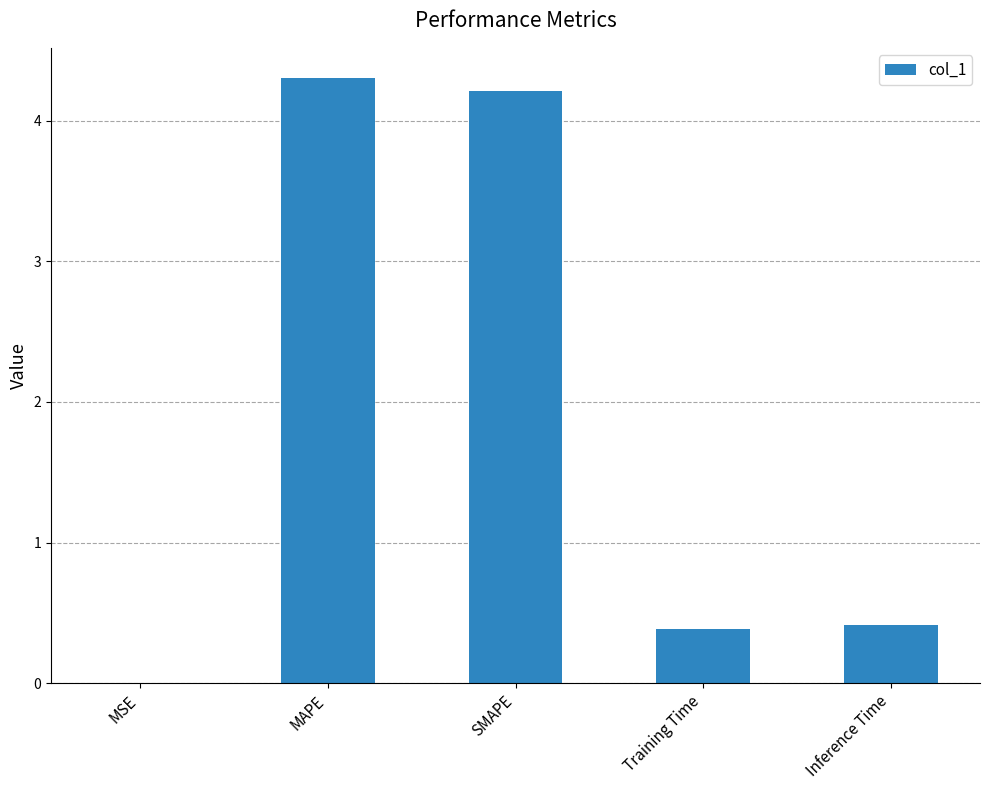

Between Inference Time and MAPE, which is larger?

MAPE